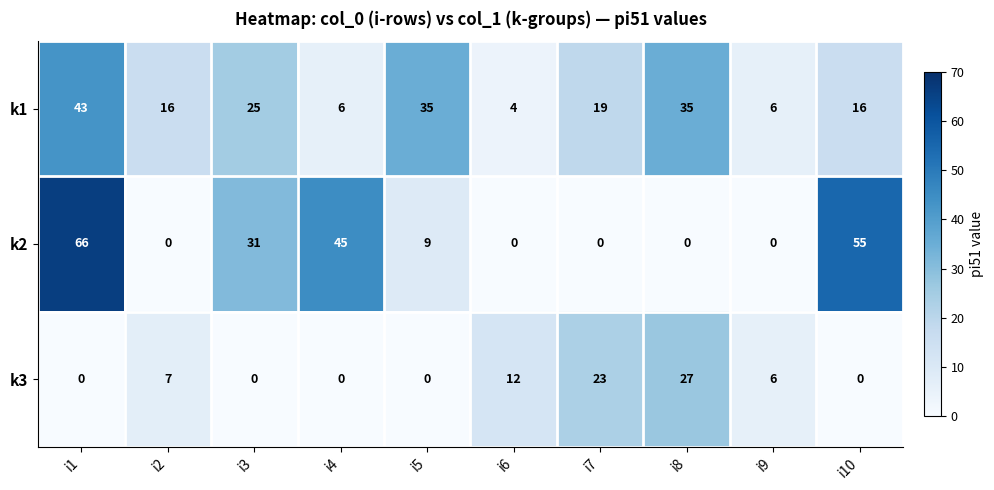

What is the difference between the highest and lowest values at i6?

12